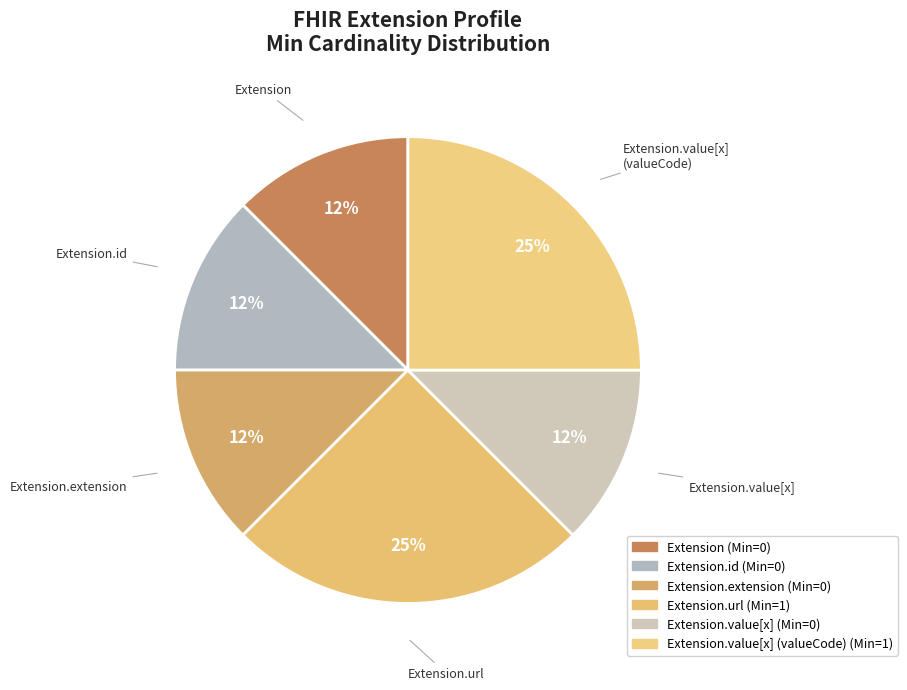

Is there any slice that represents more than half of the pie?

No